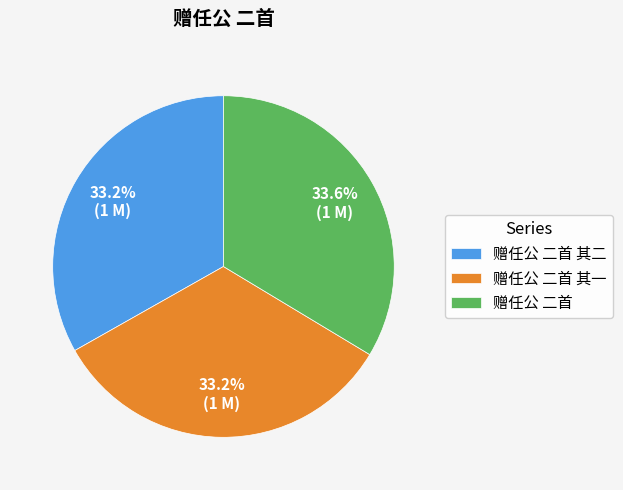

What is the ratio of the value at 赠任公 二首 其一 to the value at 赠任公 二首?

1.0